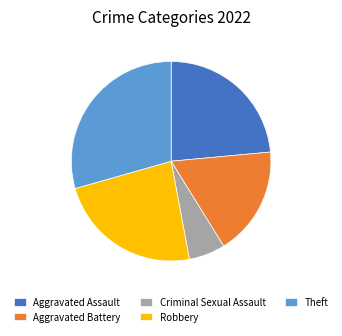

Is it true that Robbery is 12% of the pie?

False